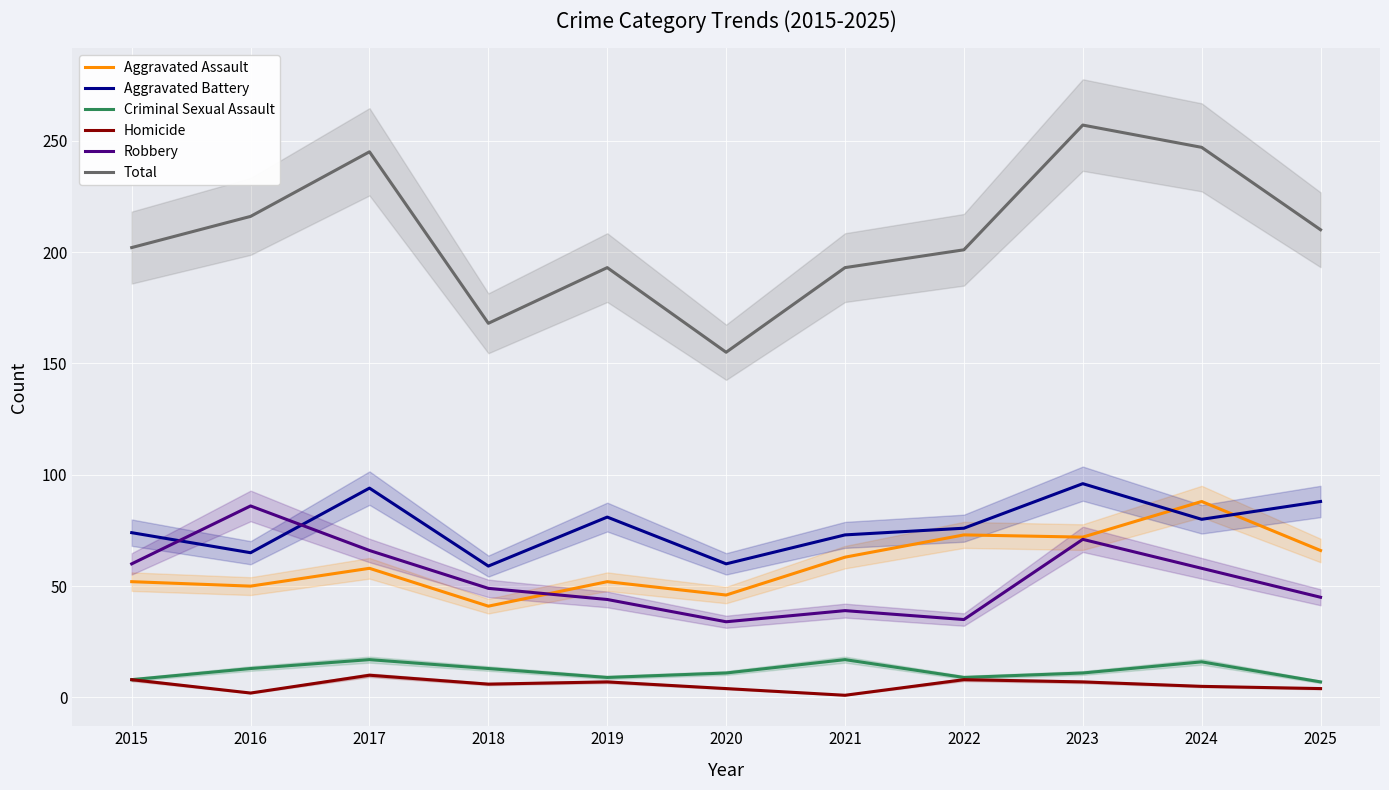

Reading left to right, list all the values displayed in this chart.

Aggravated Assault: 2015=52	2016=50	2017=58	2018=41	2019=52	2020=46	2021=63	2022=73	2023=72	2024=88	2025=66
Aggravated Battery: 2015=74	2016=65	2017=94	2018=59	2019=81	2020=60	2021=73	2022=76	2023=96	2024=80	2025=88
Criminal Sexual Assault: 2015=8	2016=13	2017=17	2018=13	2019=9	2020=11	2021=17	2022=9	2023=11	2024=16	2025=7
Homicide: 2015=8	2016=2	2017=10	2018=6	2019=7	2020=4	2021=1	2022=8	2023=7	2024=5	2025=4
Robbery: 2015=60	2016=86	2017=66	2018=49	2019=44	2020=34	2021=39	2022=35	2023=71	2024=58	2025=45
Total: 2015=202	2016=216	2017=245	2018=168	2019=193	2020=155	2021=193	2022=201	2023=257	2024=247	2025=210